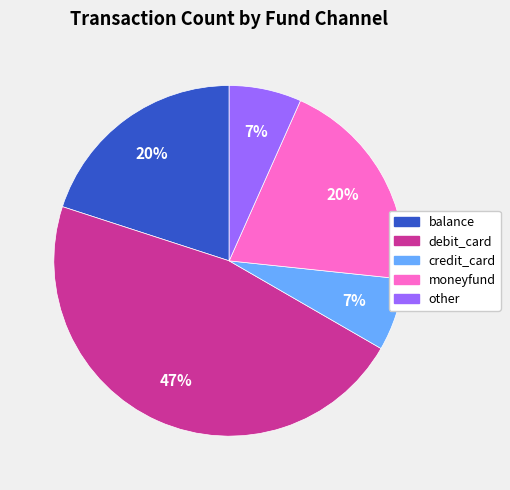

Does any single category account for the majority?

No